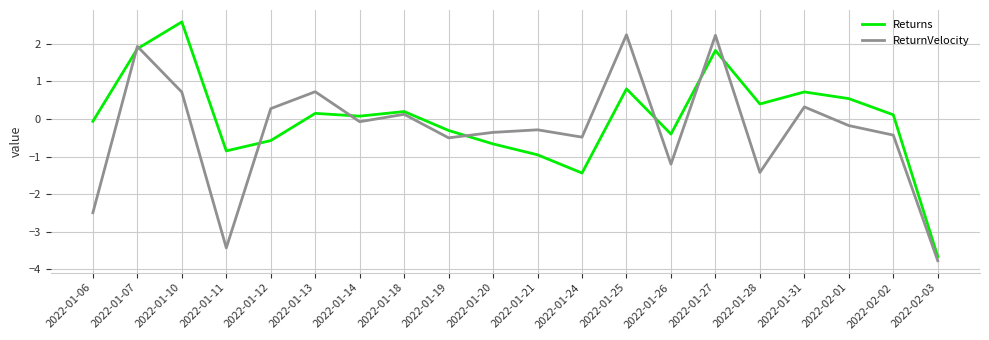

Is the value of ReturnVelocity at 2022-01-27 greater than the value of Returns at 2022-01-12?

Yes